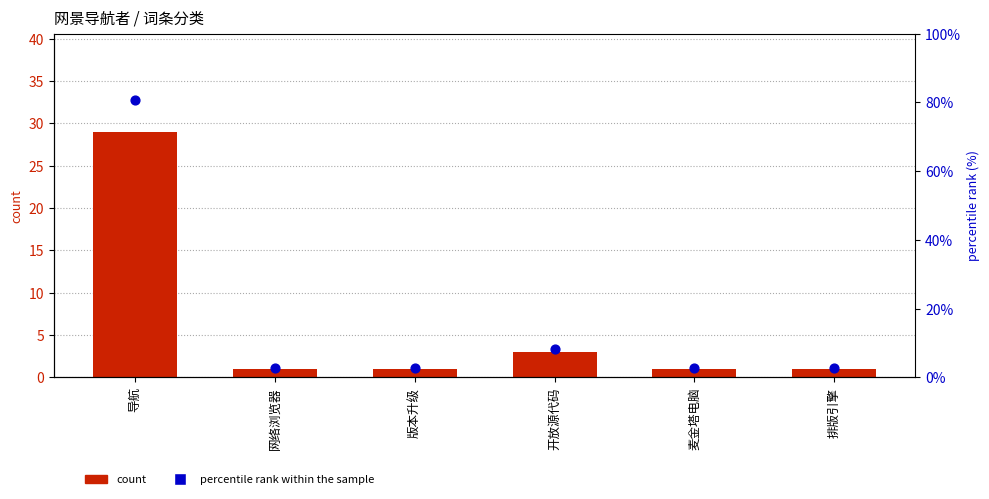

At which category is the sum across all series the highest?

导航